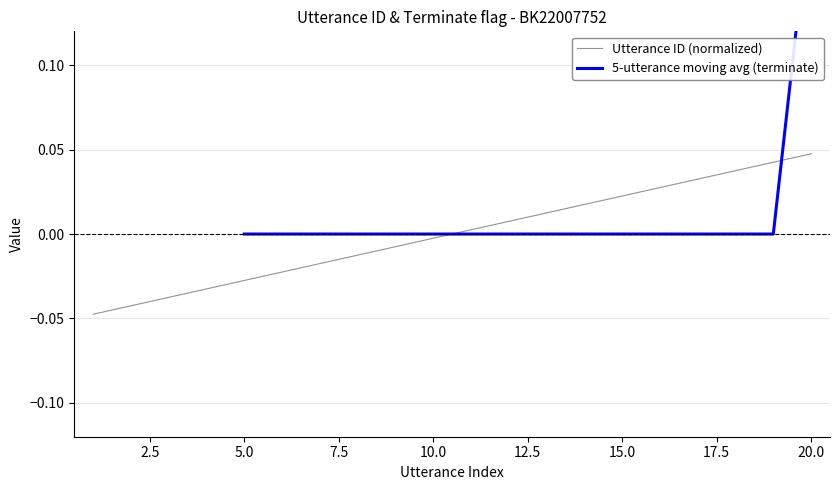

What is the difference between the maximum and minimum values?

0.1